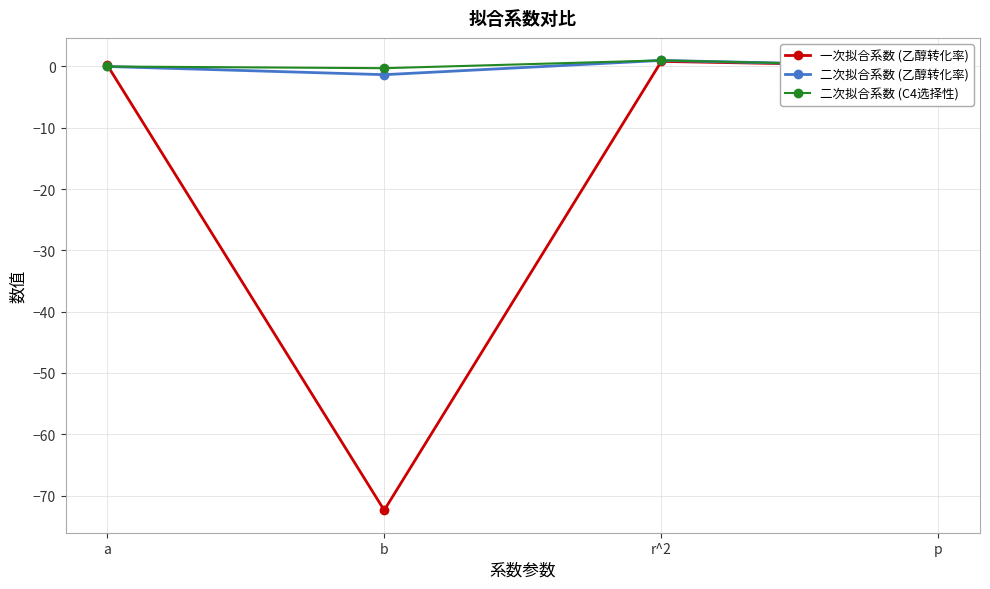

Is it true that 二次拟合系数 (C4选择性) equals 1.0 at r^2?

True